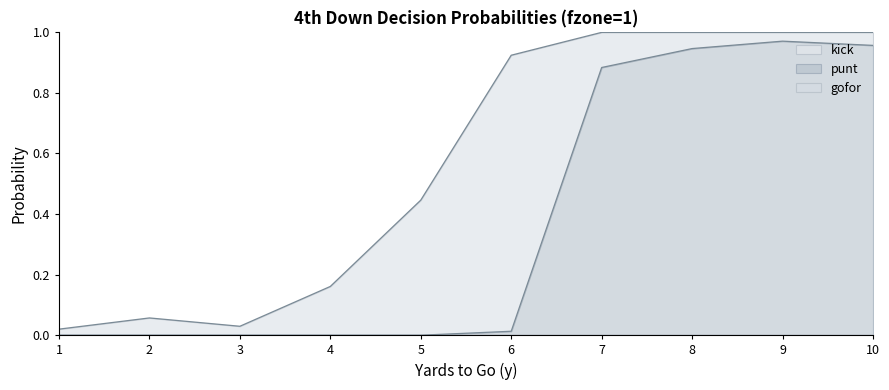

List the series in order of their overall mean, lowest first.

kick, gofor, punt